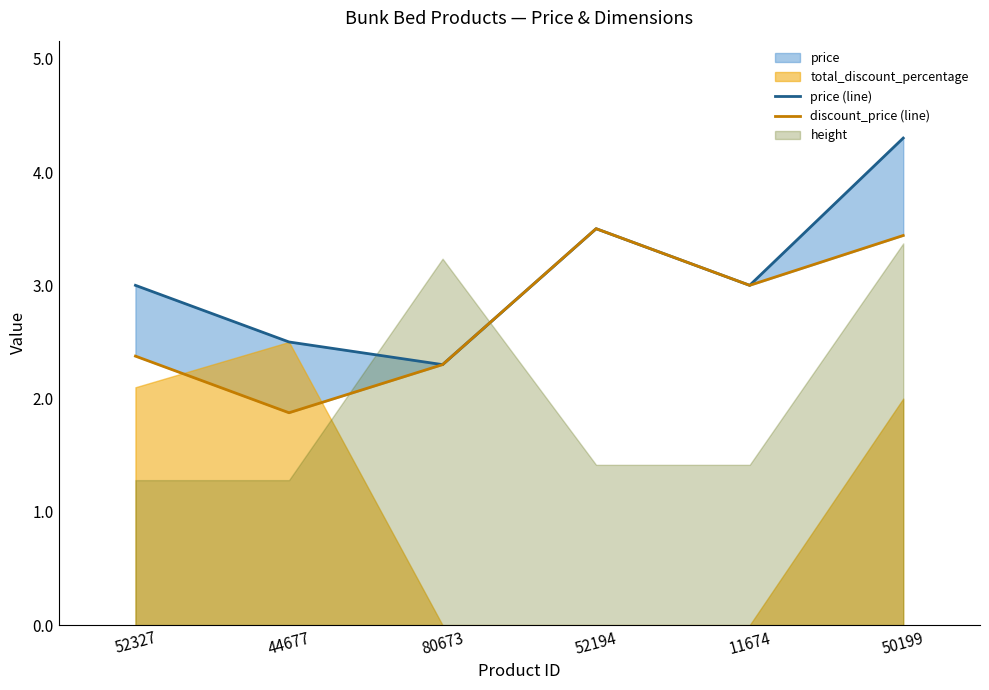

True or false: discount_price (line) and price (line) cross at least once.

False